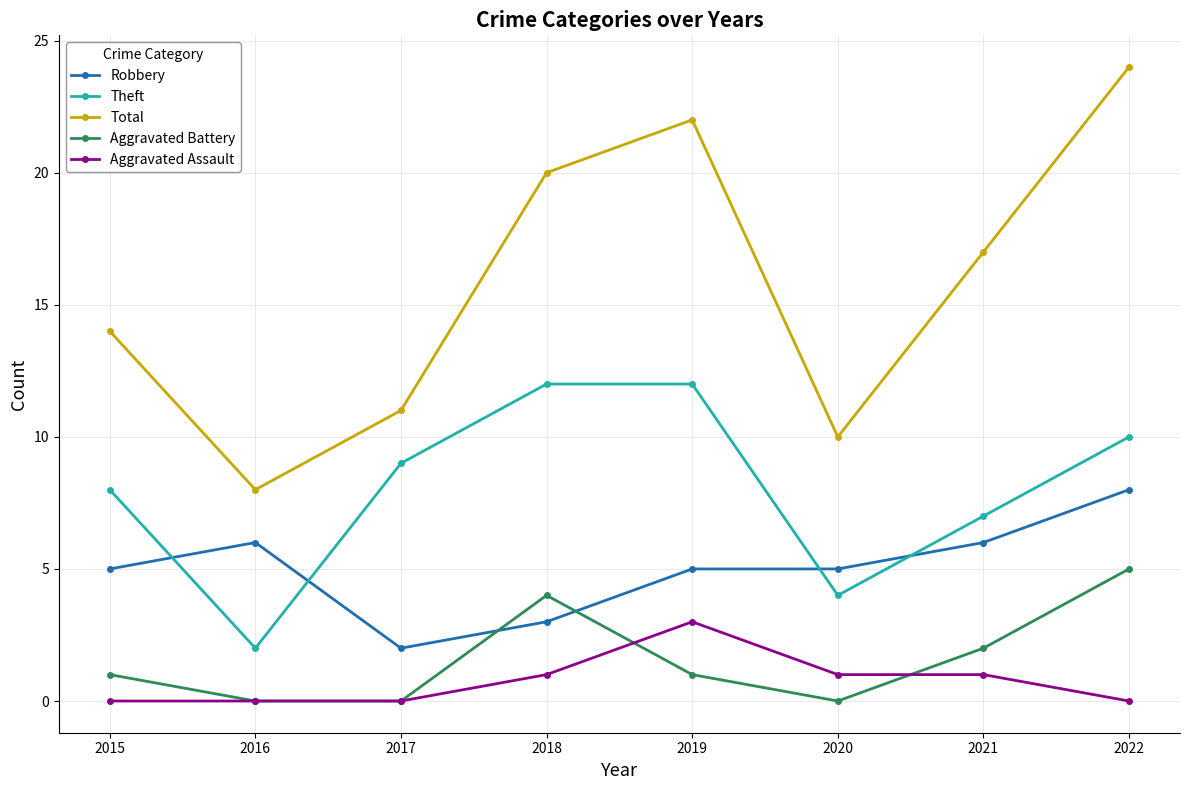

True or false: Aggravated Battery and Aggravated Assault cross at least once.

True